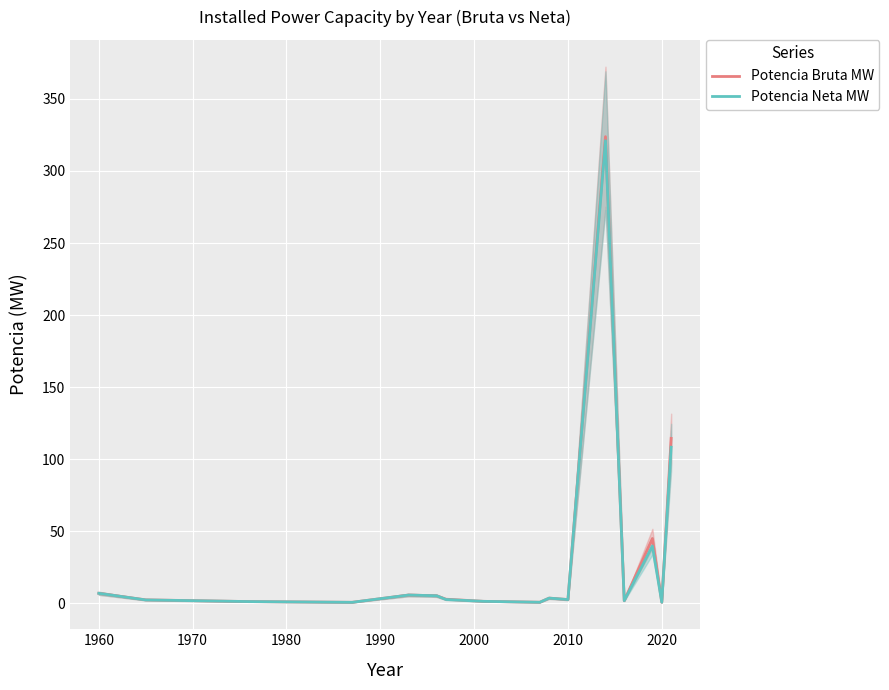

At how many categories does at least one series exceed 215?

1